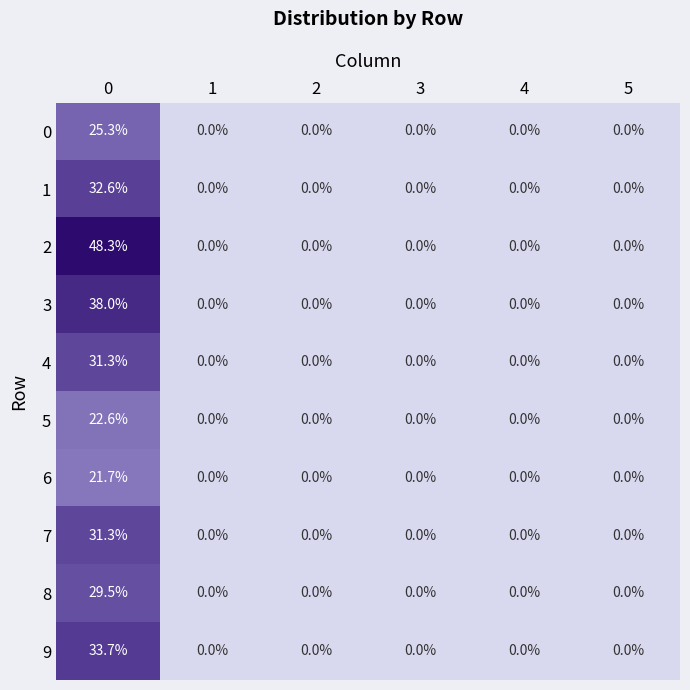

Which series has the largest total across all categories?

2